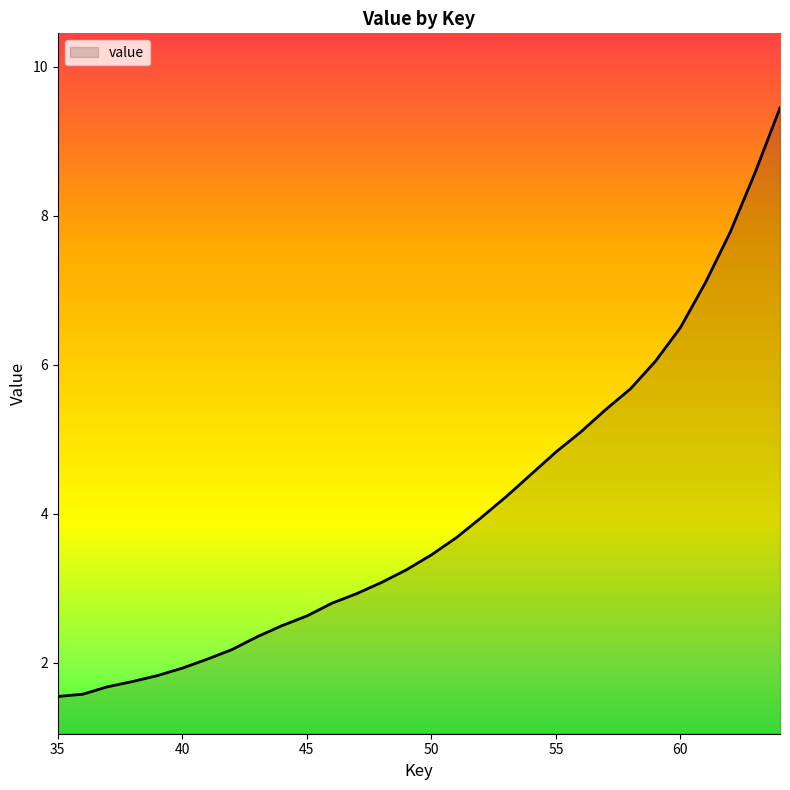

True or false: there are more than 1 points higher than both neighbors.

False